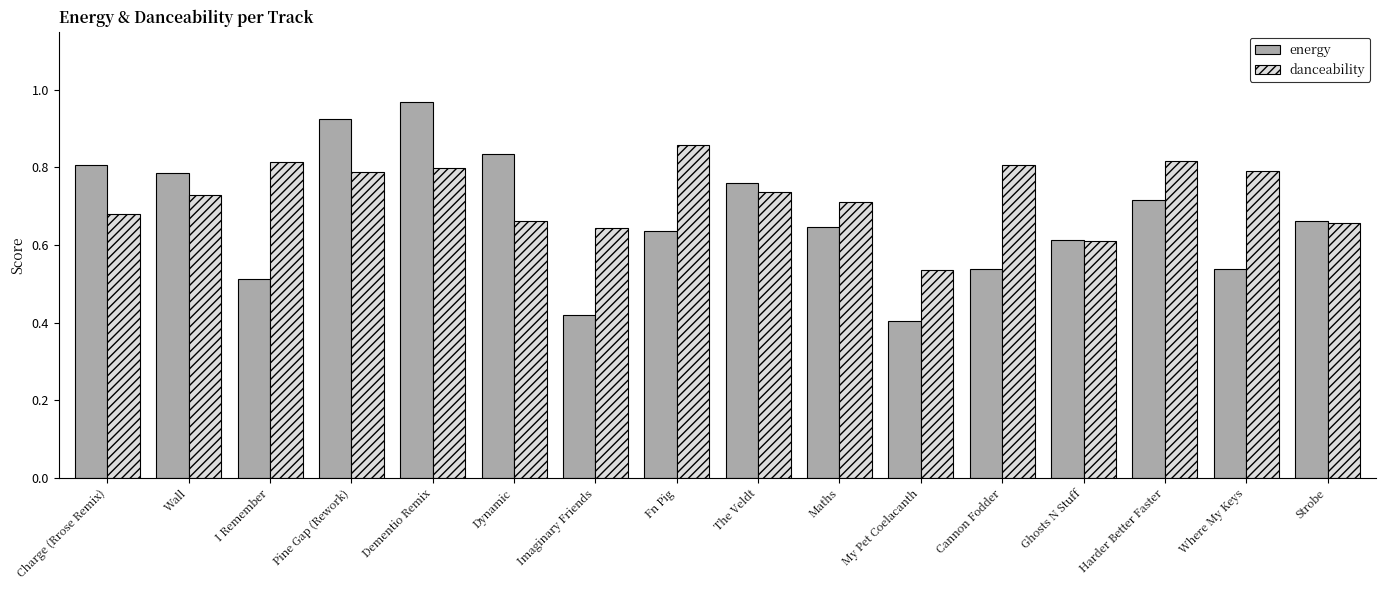

How many categories are shown in the chart?

16